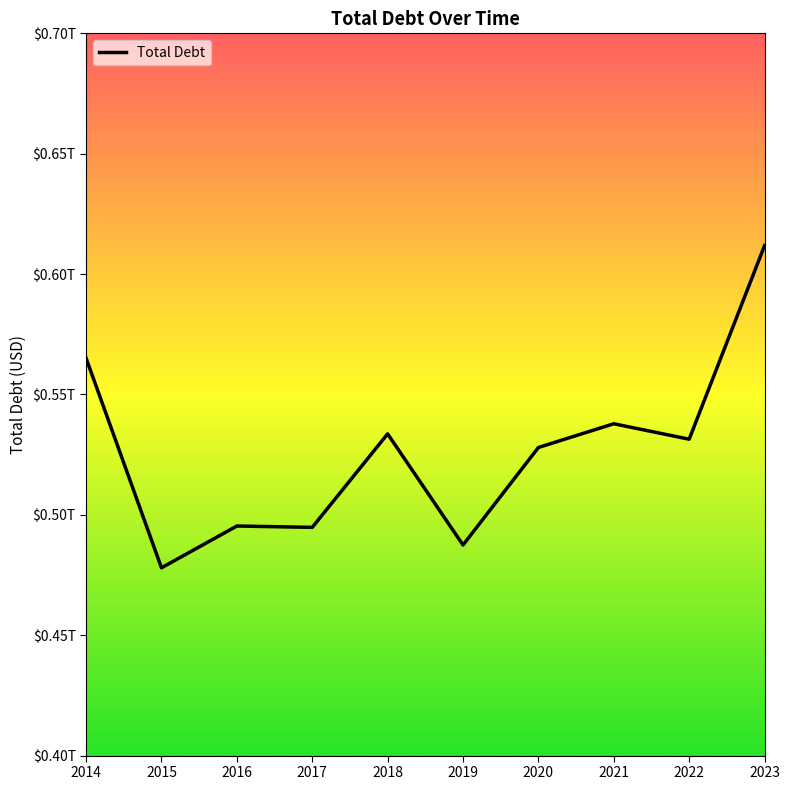

Does the chart display data point markers on the line(s)?

No